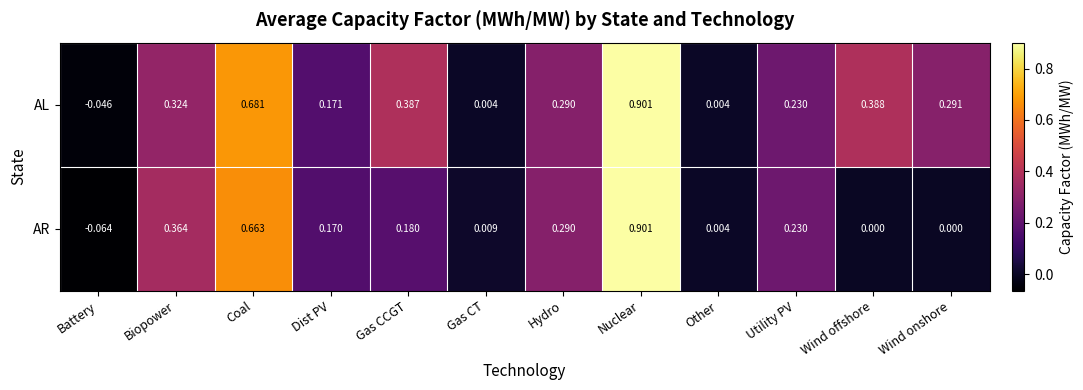

Which label corresponds to the largest value in the chart?

Nuclear